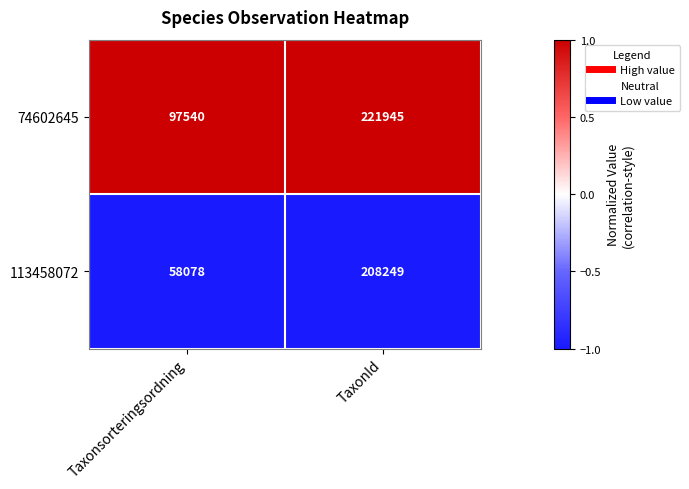

What is the spread (max minus min) of values at Taxonsorteringsordning?

39462